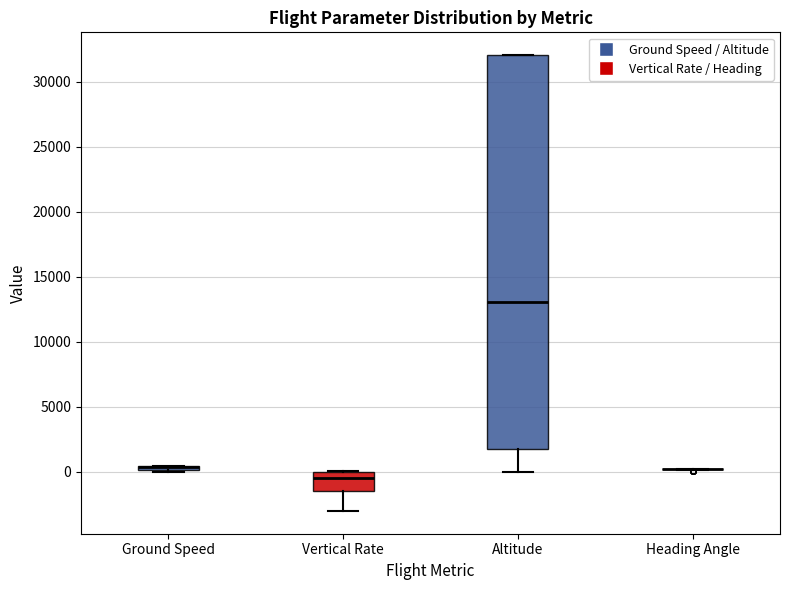

Which box is the tallest, from its lower edge to its upper edge?

Altitude